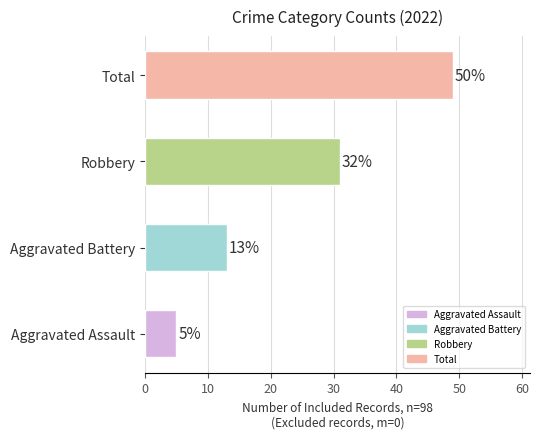

Reading top to bottom, extract all data points from this chart.

49	31	13	5